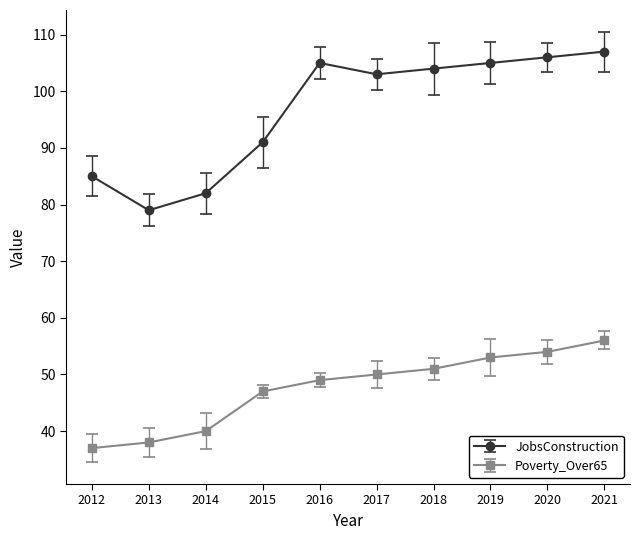

The value of Poverty_Over65 at 2013 is 38. True or false?

True